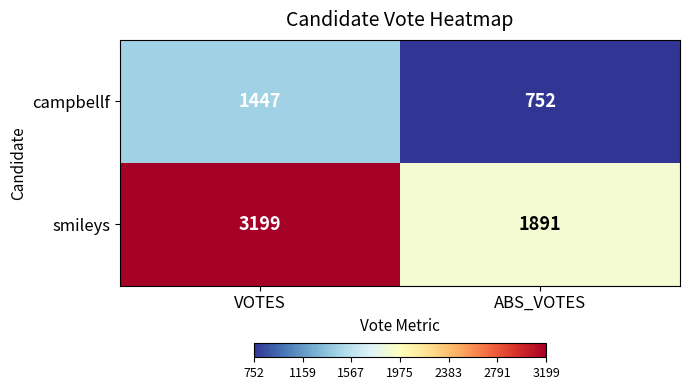

What is the sum of the campbellf values at VOTES and ABS_VOTES?

2199